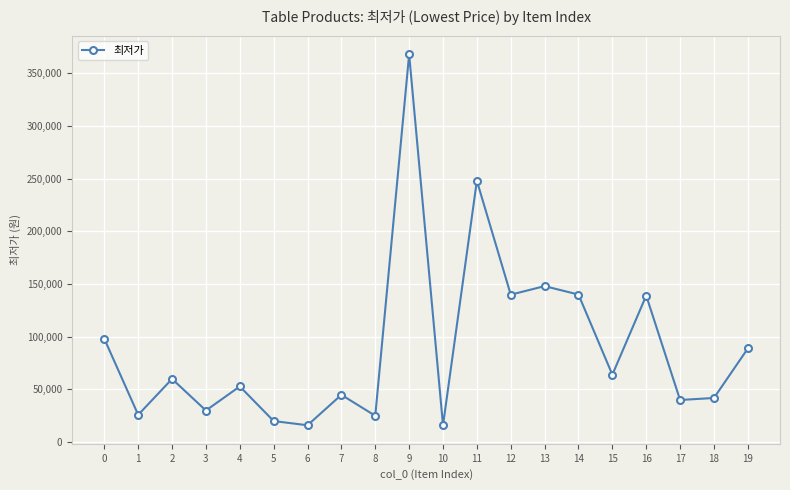

How many interior local valleys (lower than both neighbors) does the data have?

8